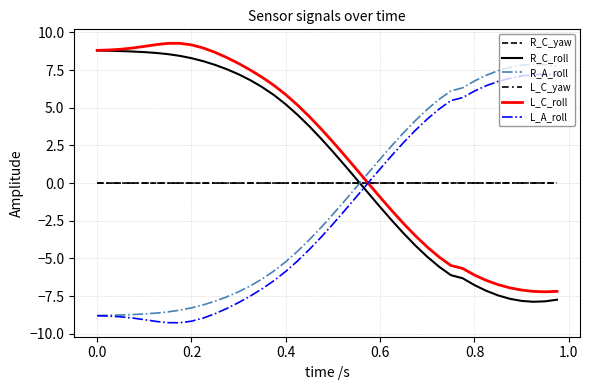

Is this an area chart (filled region under the line)?

No